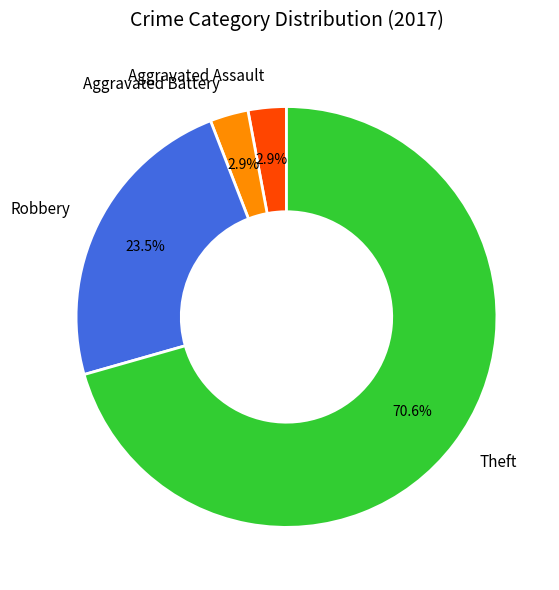

Is the sum of Theft and Aggravated Assault greater than half?

Yes